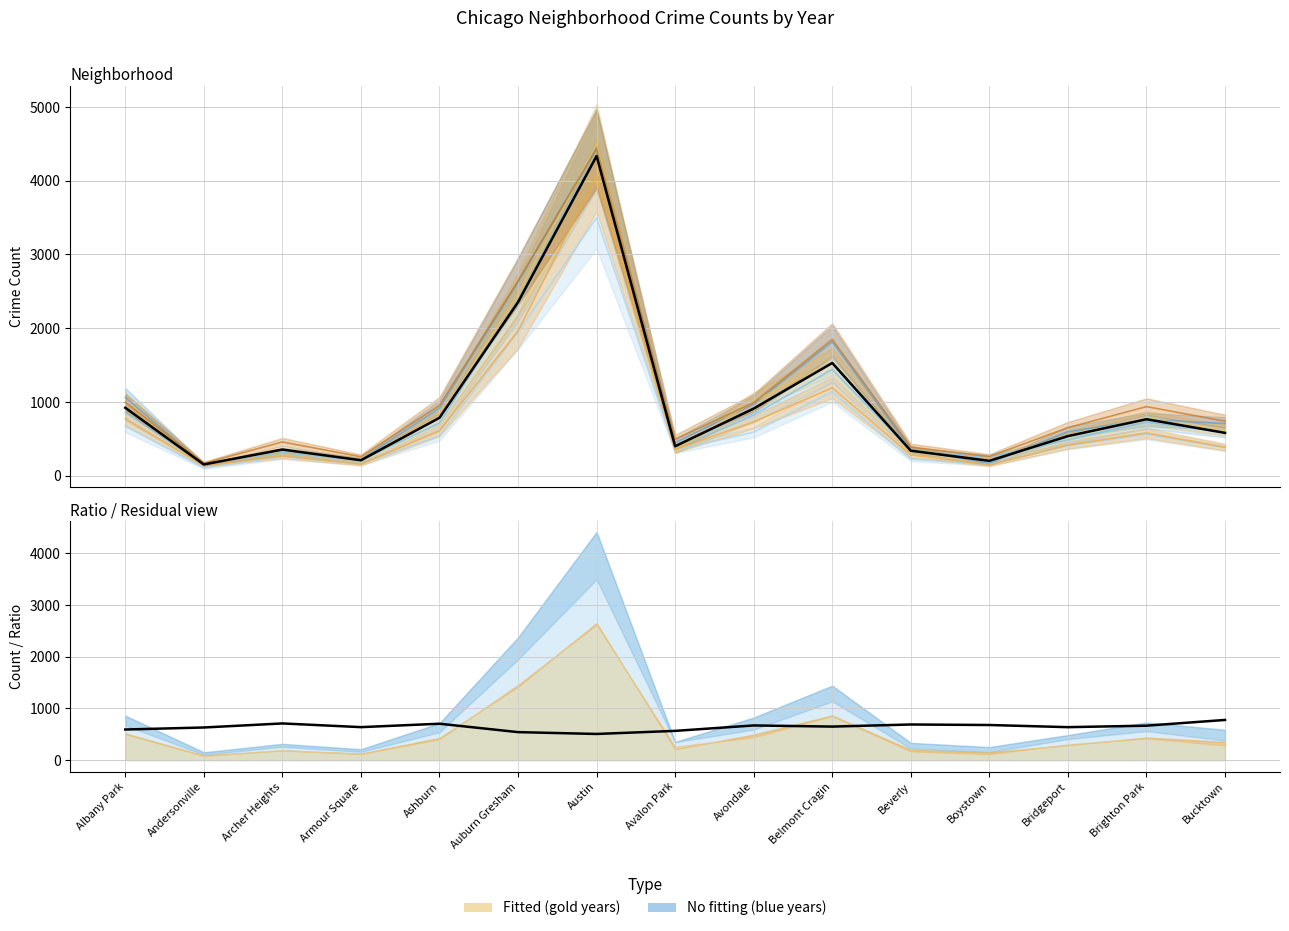

What is the value of the Mean (gold) point at the 10th from the left?

1528.7